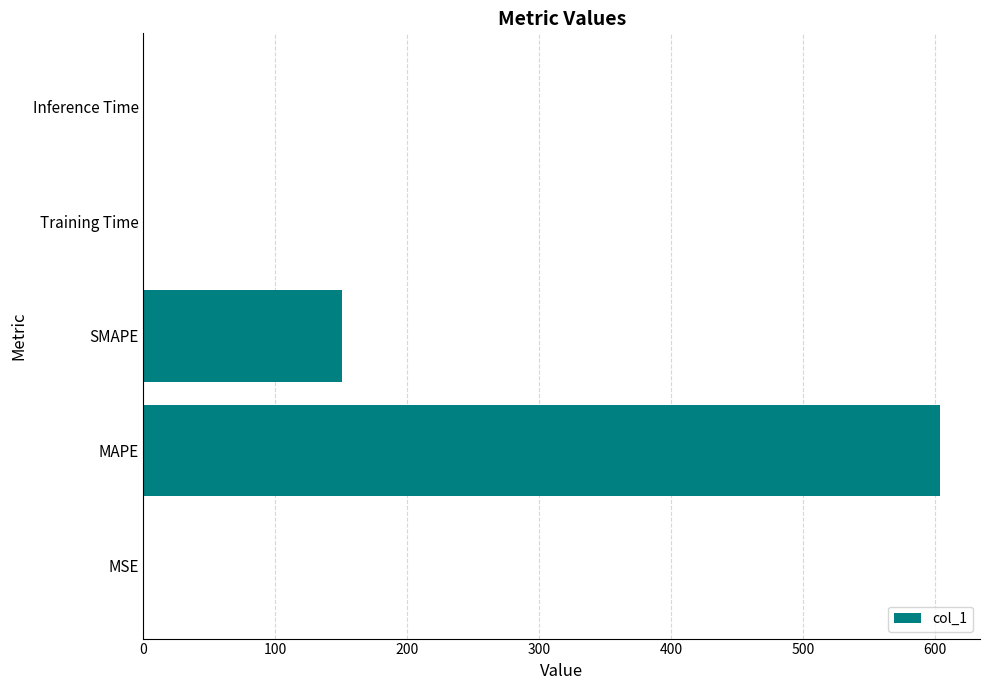

What is the change in value from MAPE to SMAPE?

-453.7